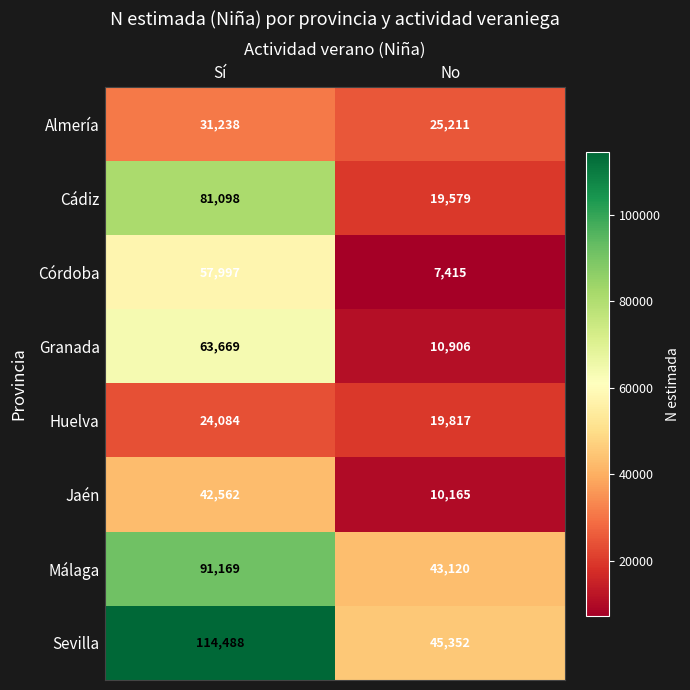

The value of Granada at No is 4410. True or false?

False